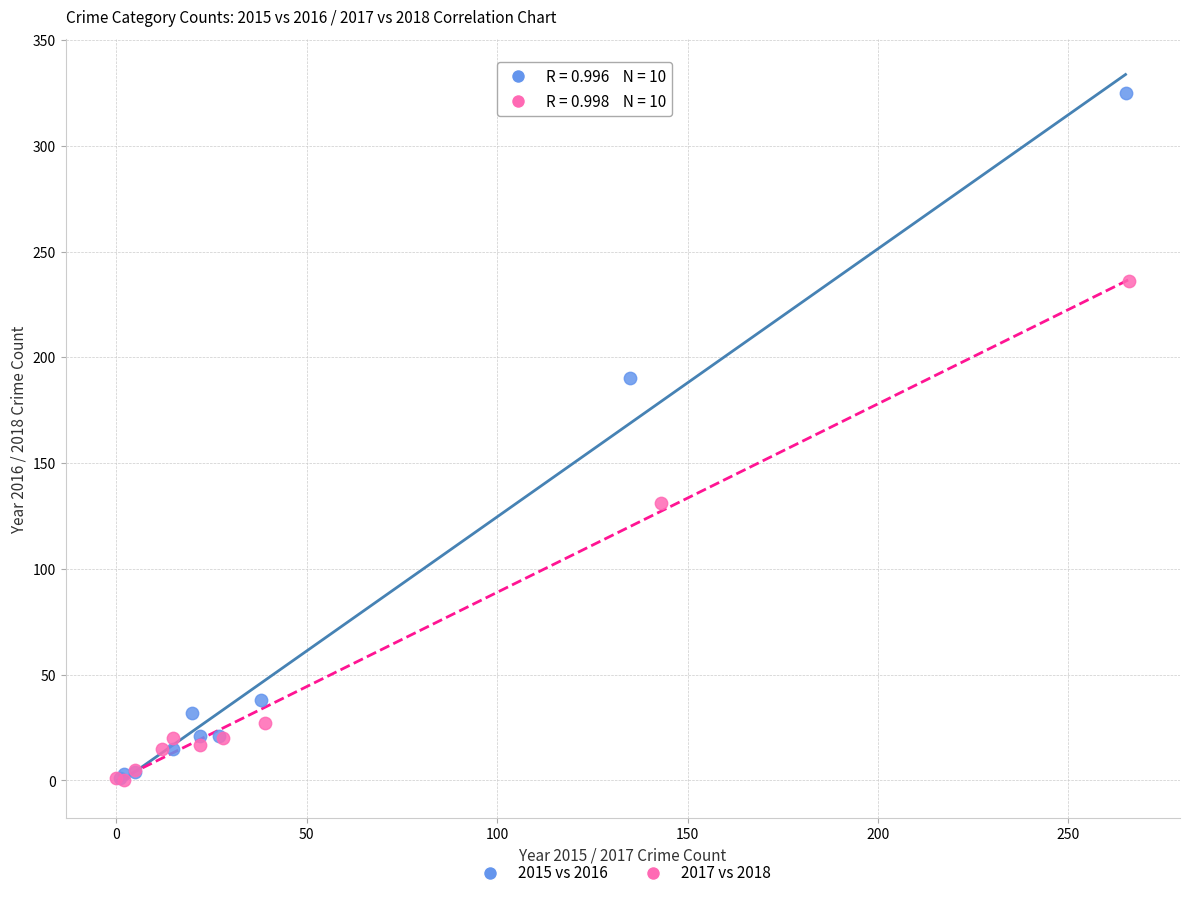

What are all the series names shown in the legend?

2015 vs 2016, 2017 vs 2018